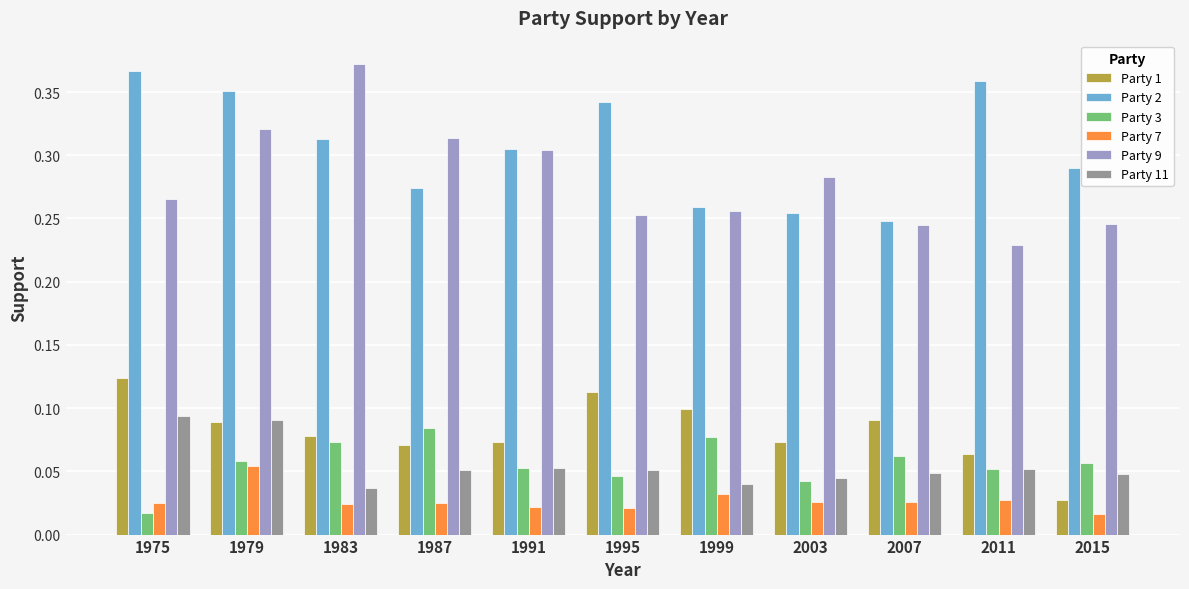

Is the value of Party 9 at 2011 greater than the value of Party 11 at 1979?

Yes